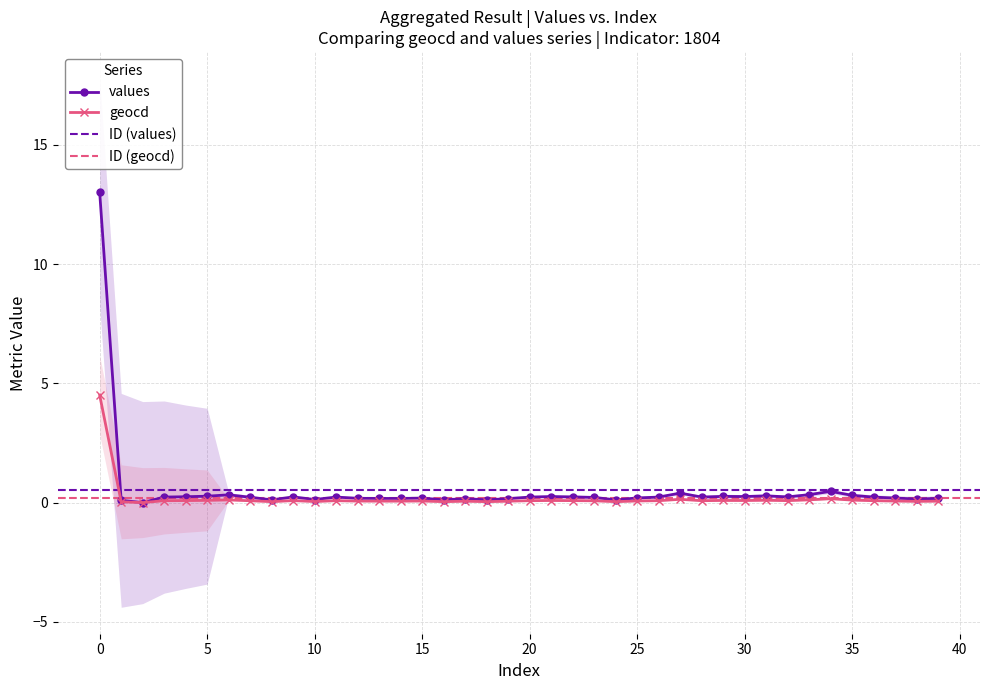

What is the sum of all geocd values?

7.4